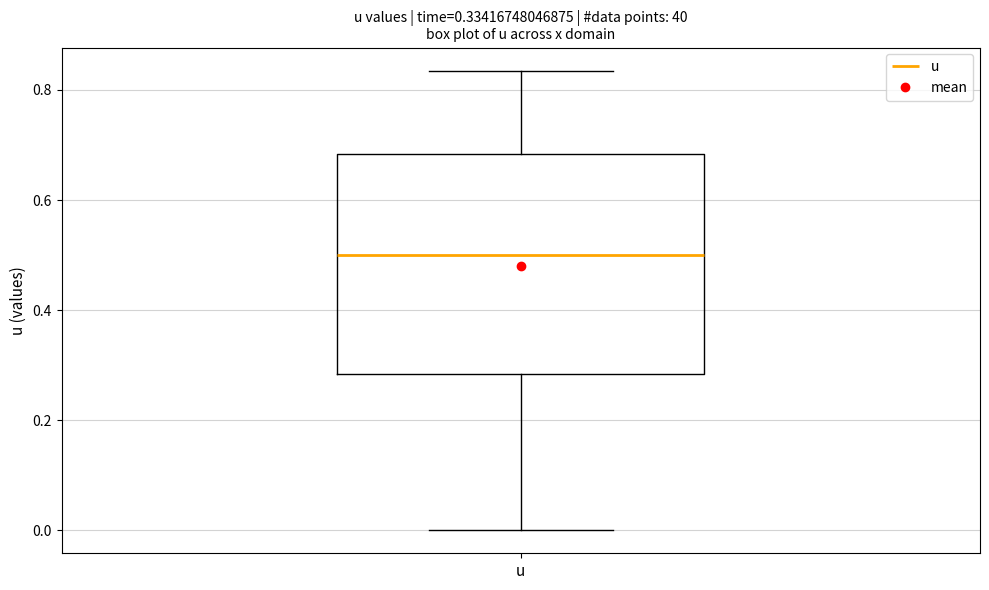

Transcribe this box plot: give where the median line is, the range the box spans, and where the two whiskers end, as read against the y-axis. The values are not printed on the chart, so give them approximately, as read against the axis.

median 0.50, box 0.28 to 0.68, whiskers 0.00 to 0.84